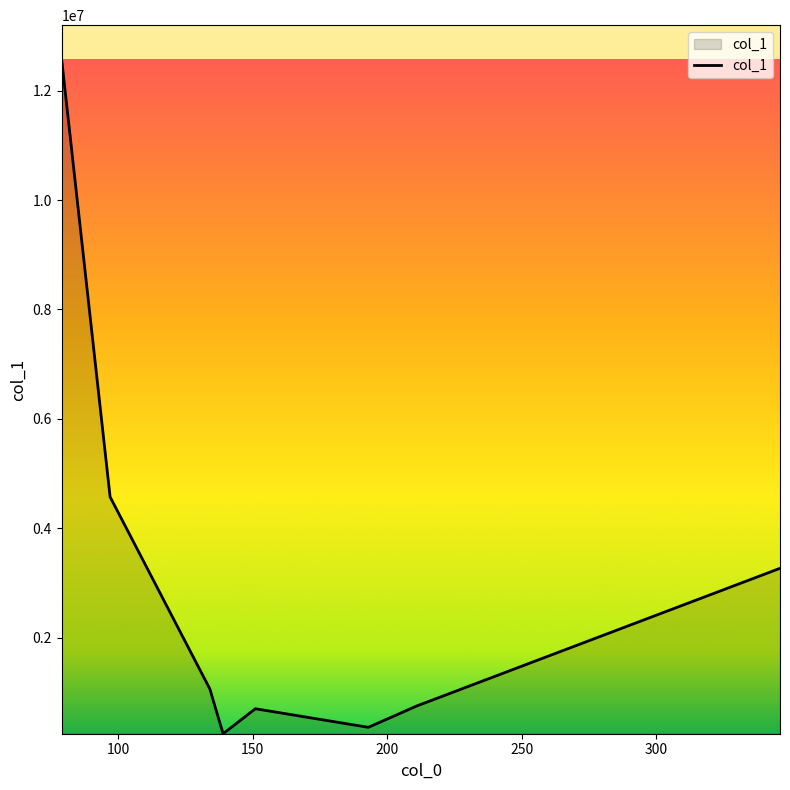

How many lines are shown in the chart?

1